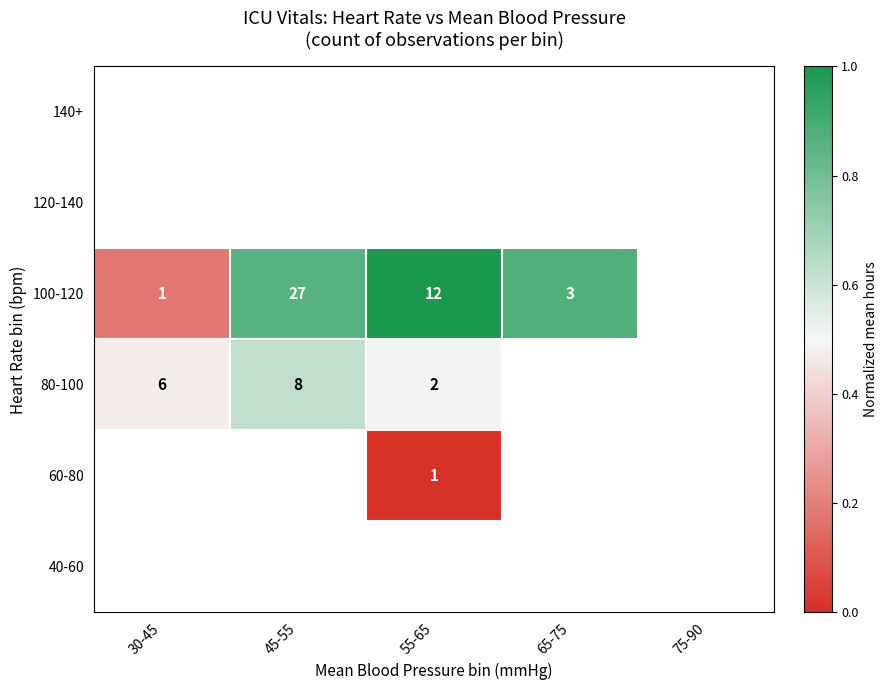

Rank the series by their maximum value, from lowest to highest.

80-100, 60-80, 40-60, 140+, 120-140, 100-120